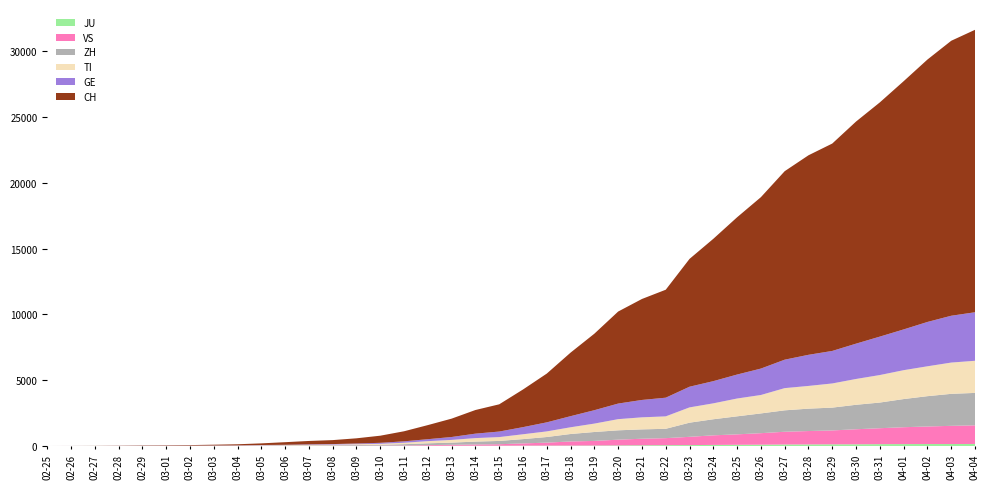

Reading right to left, what are all the values shown in this chart?

CH: 21473	20905	19949	18871	17807	16886	15767	15169	14330	13031	11957	10821	9718	8208	7677	6997	5816	4832	3707	2862	2070	1797	1397	1071	765	541	395	302	257	197	125	83	59	40	29	23	13	6	2	0
GE: 3690	3560	3371	3099	2922	2686	2473	2366	2163	2009	1823	1688	1572	1420	1321	1185	1020	844	689	542	421	339	221	149	108	75	55	39	38	25	17	14	13	10	9	8	4	1	1	0
TI: 2442	2377	2271	2195	2091	1962	1837	1727	1688	1401	1354	1209	1162	945	916	849	638	511	426	368	293	265	206	163	108	75	61	49	41	28	25	13	8	4	2	2	1	1	1	0
ZH: 2466	2433	2305	2141	1952	1861	1735	1703	1629	1502	1370	1223	1075	711	711	711	679	568	429	326	250	218	163	140	101	62	49	40	34	29	23	15	13	10	7	6	2	2	0	0
JU: 154	149	149	145	140	128	127	119	114	100	92	82	69	61	54	44	36	32	29	25	19	18	17	12	7	7	7	5	5	4	4	2	2	1	1	1	1	1	0	0
VS: 1416	1383	1334	1282	1211	1144	1055	1017	968	874	793	728	628	535	498	436	349	312	225	172	115	98	76	53	30	22	17	12	7	6	5	4	3	3	2	1	1	0	0	0